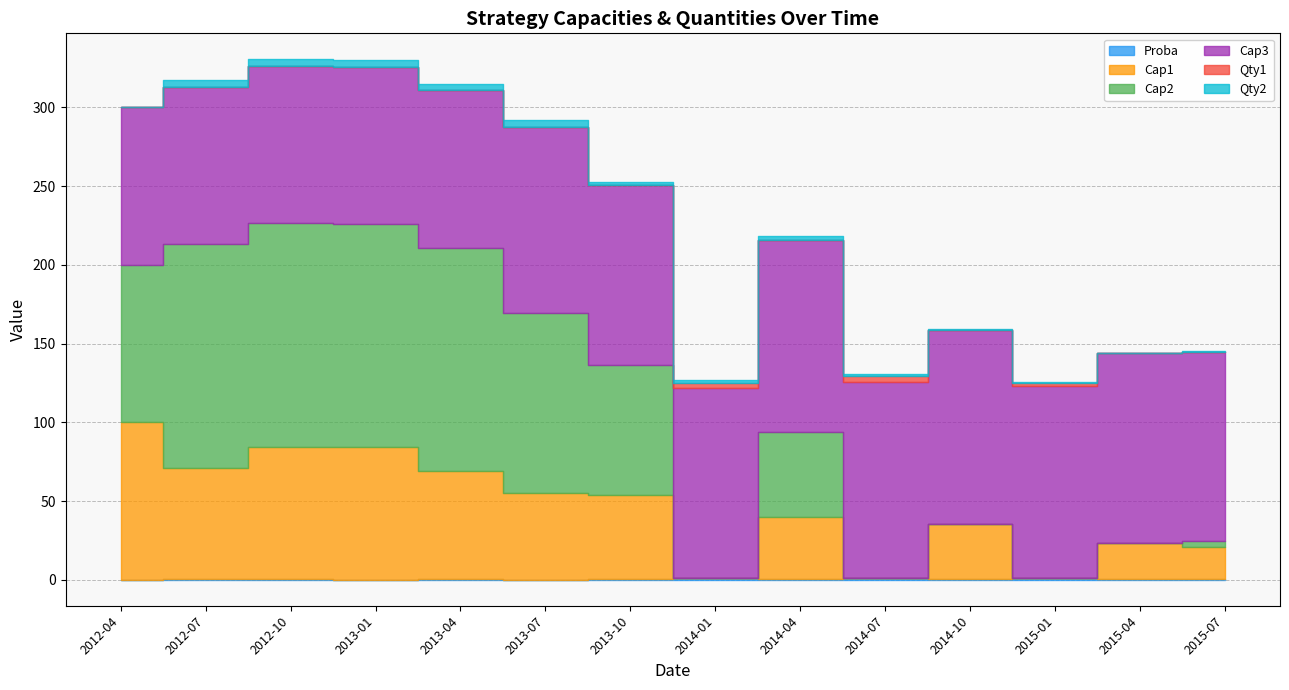

How many series are shown in this chart?

6